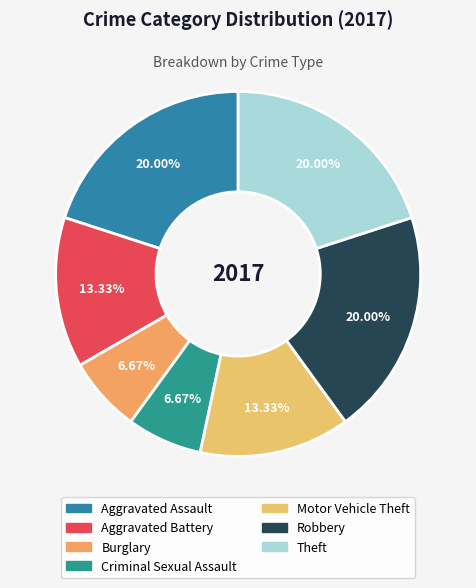

To the nearest percent, what portion does Aggravated Assault represent?

20%